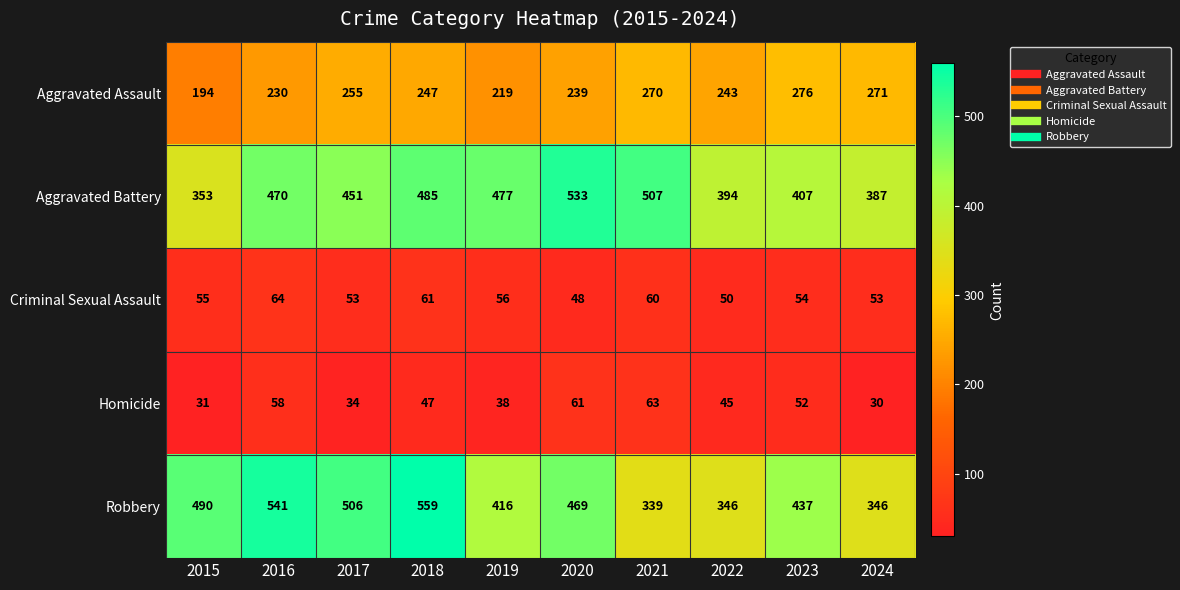

Rank the categories by Aggravated Assault value from lowest to highest.

2015, 2019, 2016, 2020, 2022, 2018, 2017, 2021, 2024, 2023